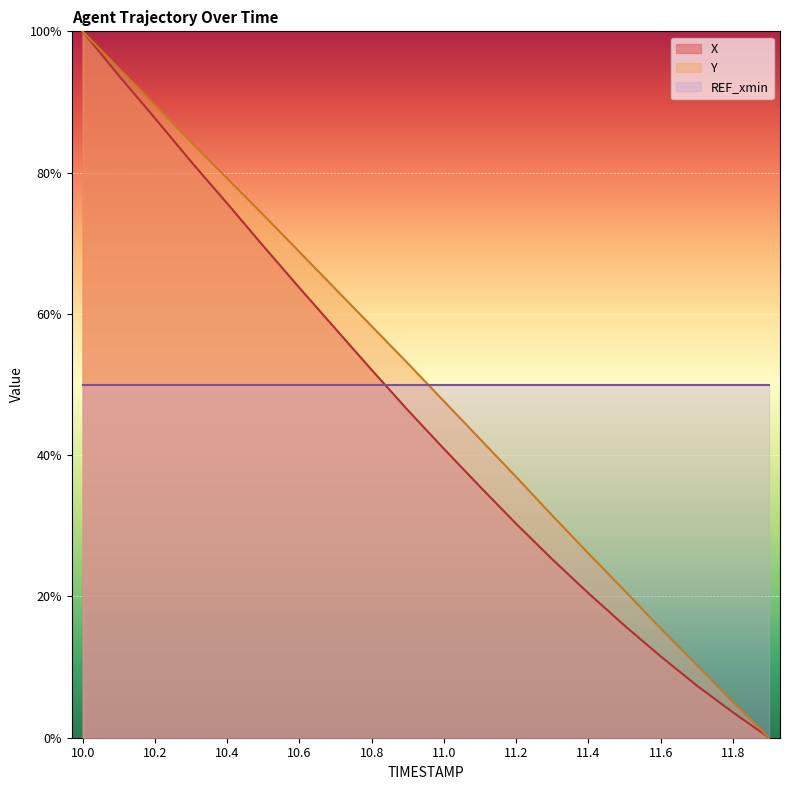

Which series has the largest total across all categories?

Y